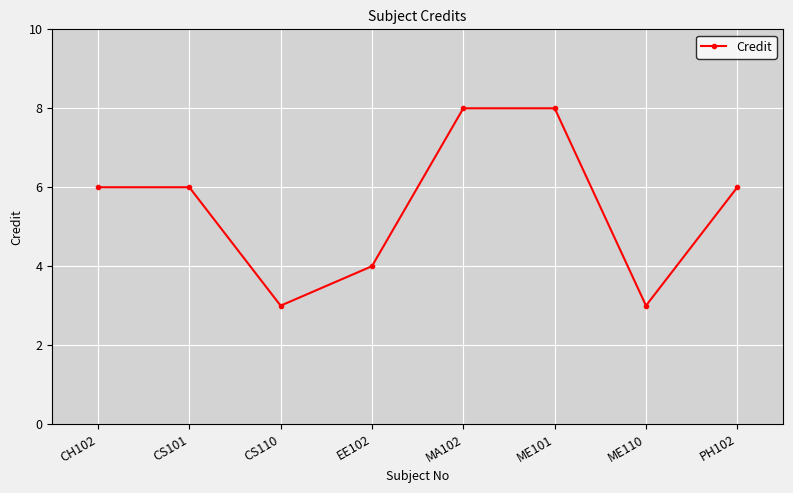

How many values are between 4 and 8?

6